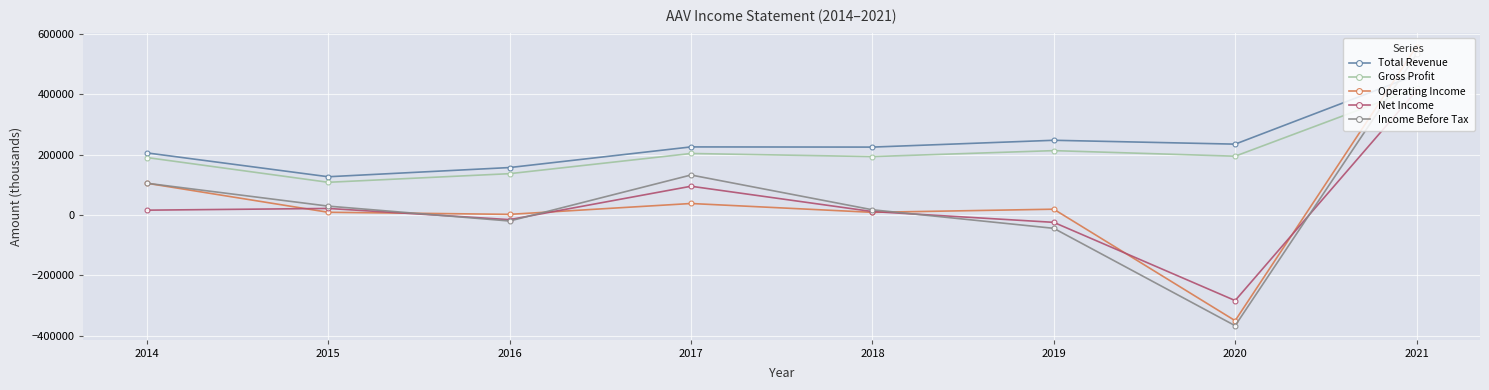

Does the chart have visible grid lines?

Yes